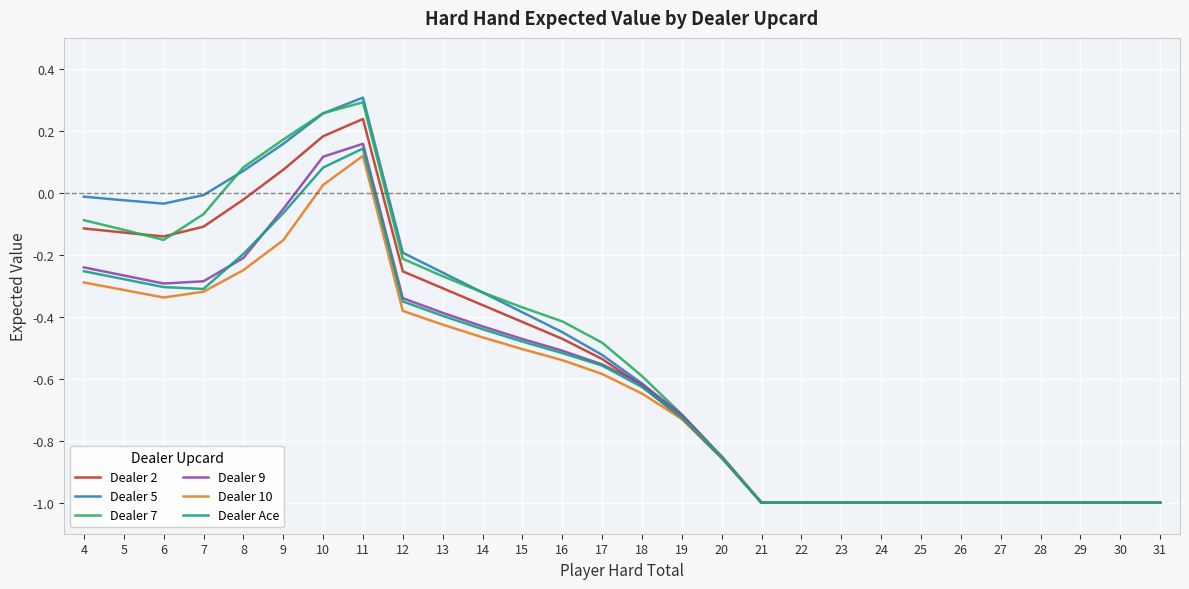

Which series has the widest spread of values?

Dealer 5